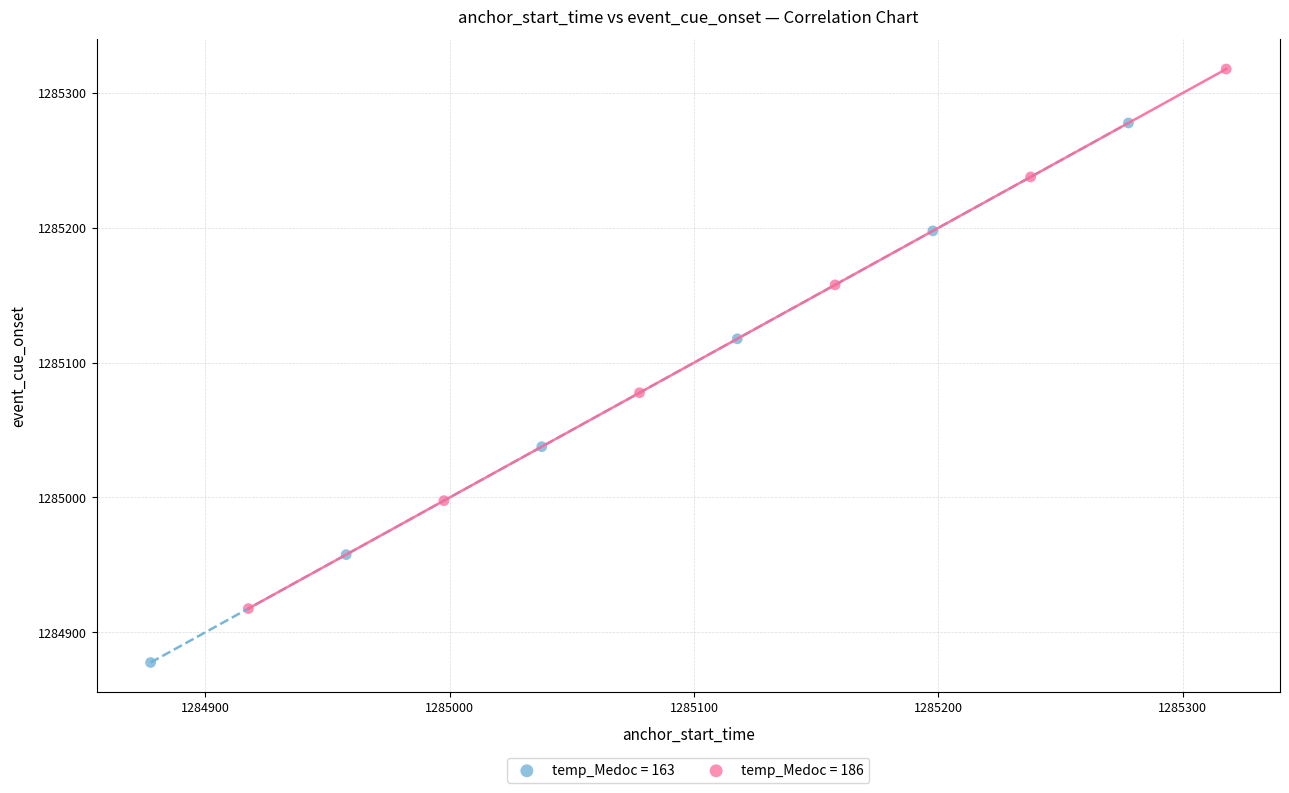

Which series has the largest Y range (max minus min)?

temp_Medoc = 163